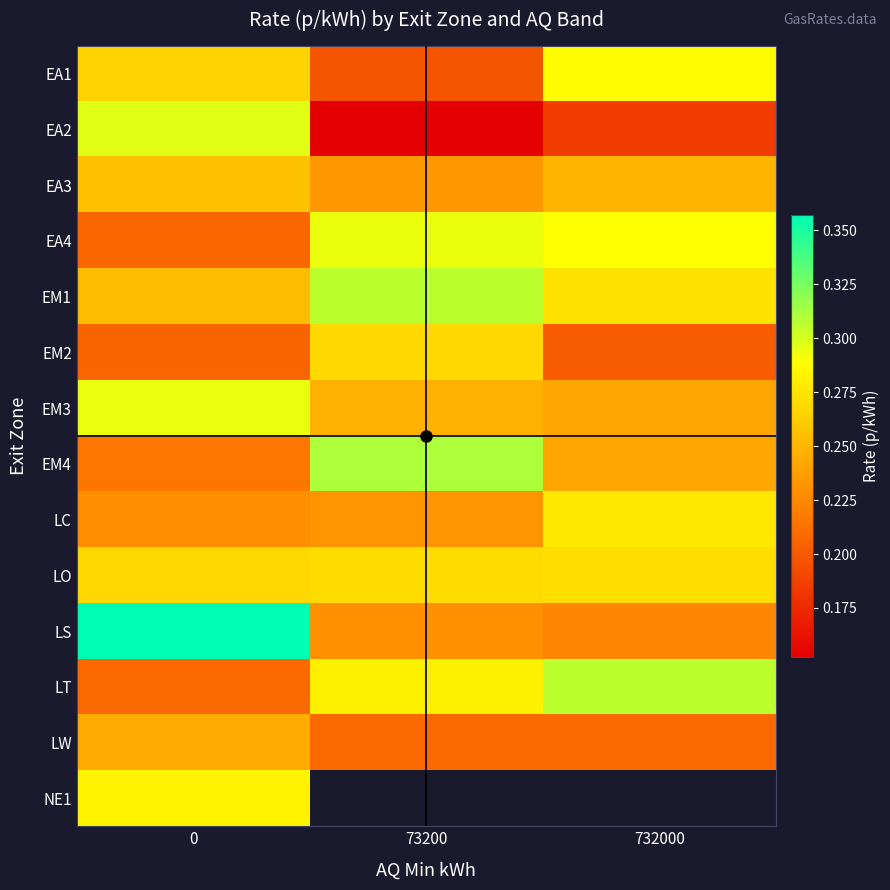

What is the difference between the highest and lowest values at 0?

0.2